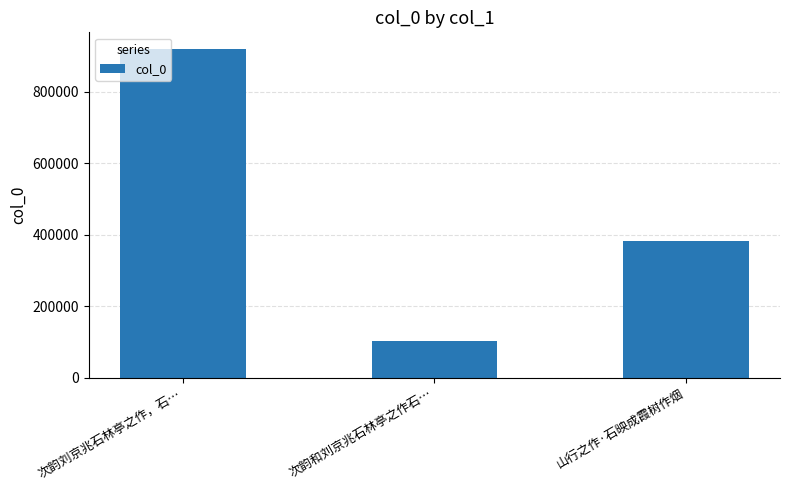

What is the label of the 1st bar from the right?

山行之作·石映成霞树作烟